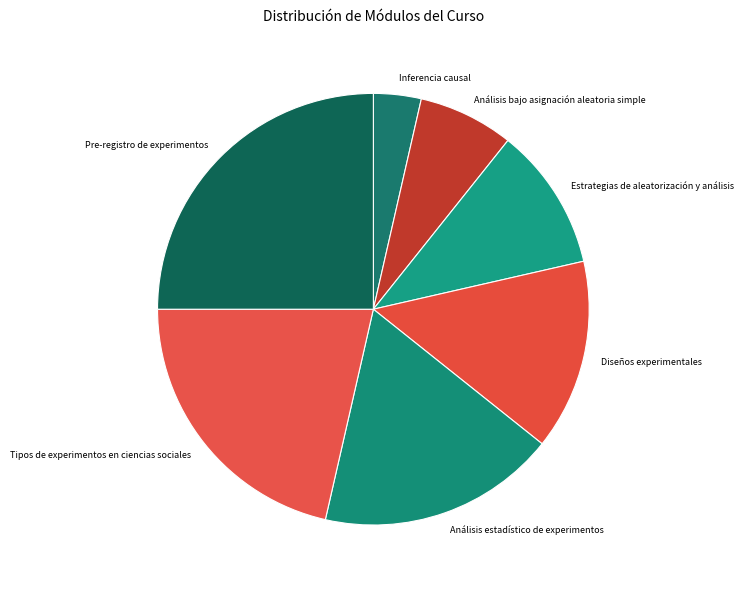

The Estrategias de aleatorización y análisis slice represents 25% of the pie. True or false?

False